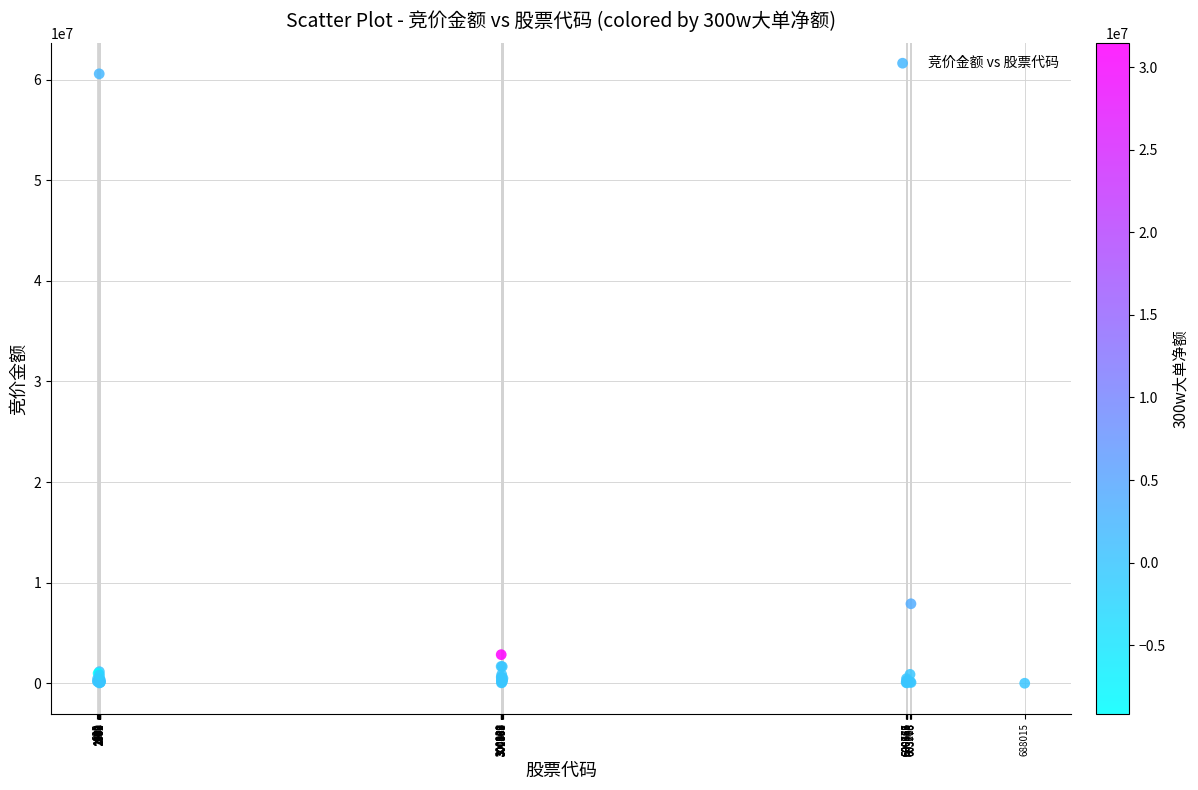

What Y value in the scatter plot is closest to 30282487?

7899306